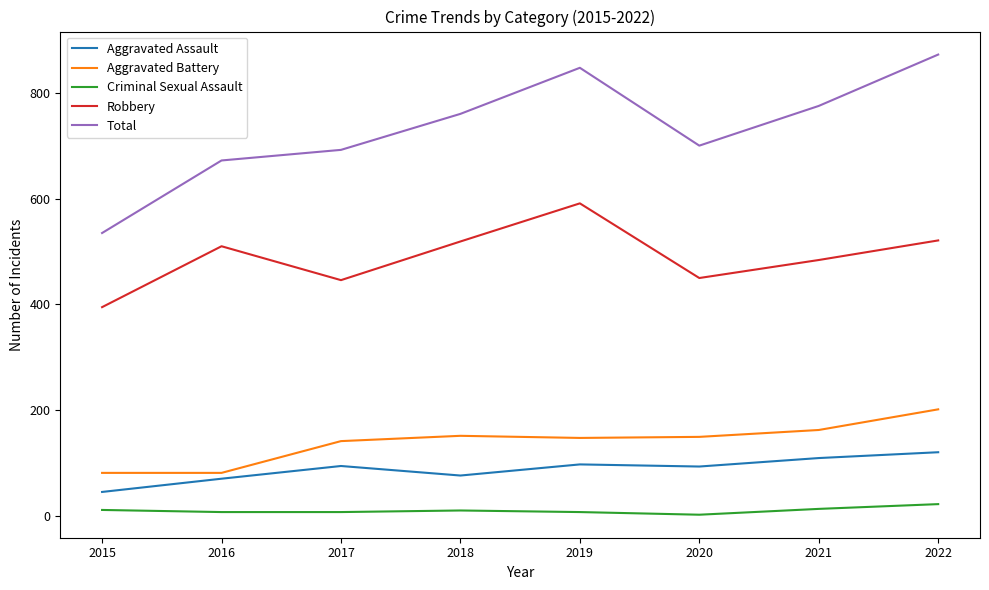

True or false: Aggravated Battery and Robbery intersect in this chart.

False